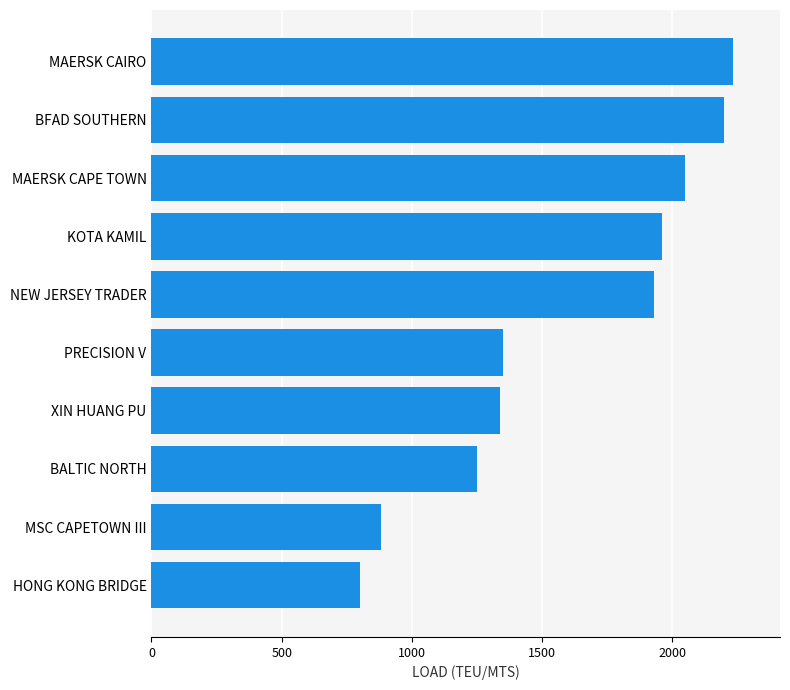

Approximately how many times larger is the value at PRECISION V compared to XIN HUANG PU?

1.0